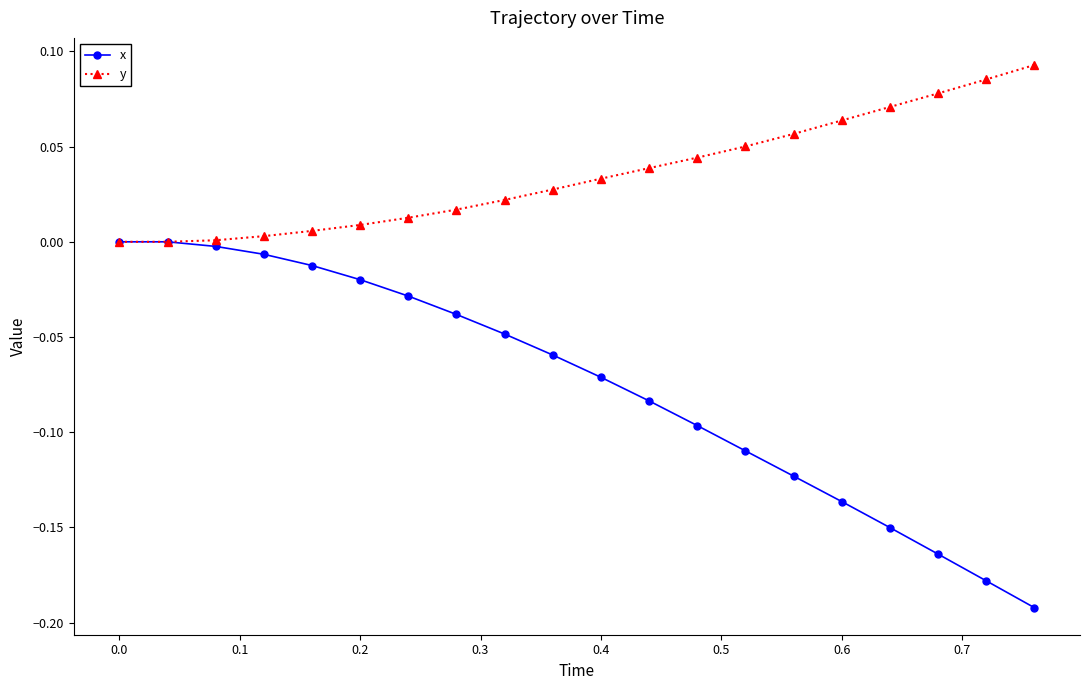

Which series has the widest spread of values?

x